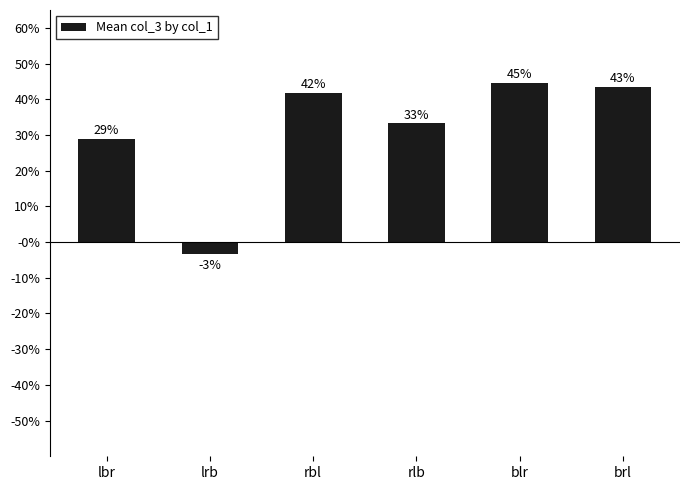

What is the difference between the values at rbl and lrb?

0.5